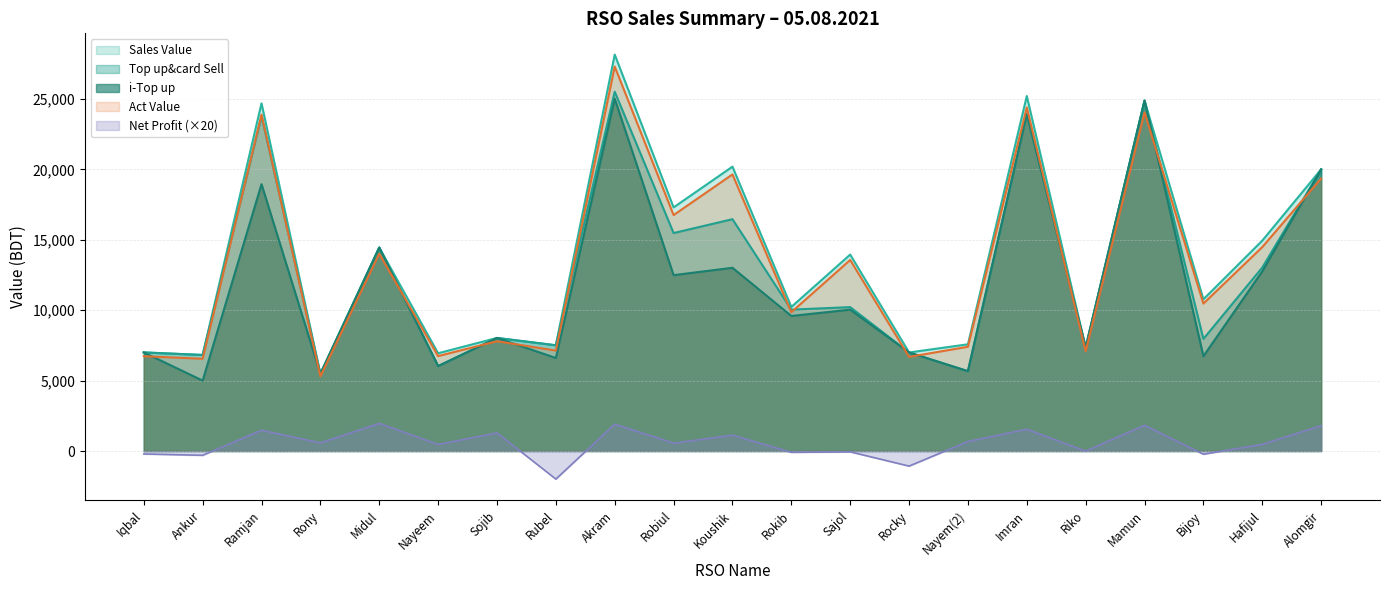

Where is the first local minimum for Top up&card Sell?

Ankur